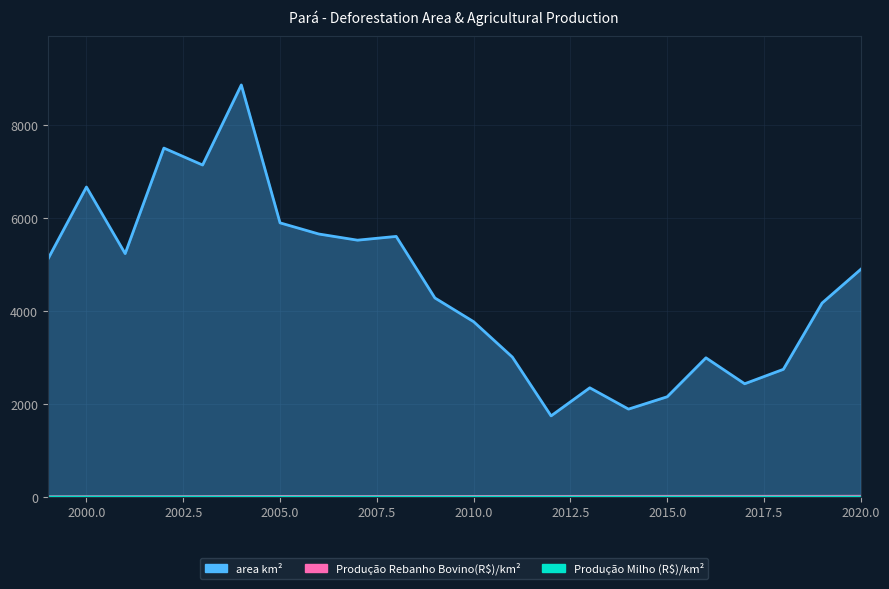

What is the difference between the highest and lowest values at 2015?

2152.8